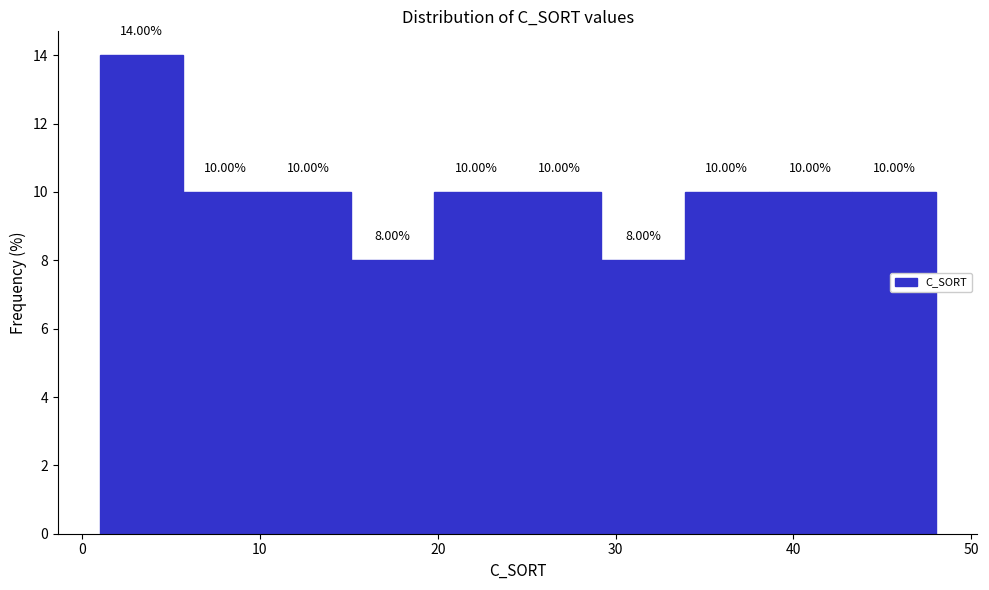

Reading left to right, transcribe this chart: for each bar, give the range it covers on the x-axis and its height. The bar edges are not printed on the chart, so give them approximately, as read against the axis.

1.0 to 5.7: 14.00
5.7 to 10.4: 10.00
10.4 to 15.1: 10.00
15.1 to 19.8: 8.00
19.8 to 24.5: 10.00
24.5 to 29.2: 10.00
29.2 to 33.9: 8.00
33.9 to 38.6: 10.00
38.6 to 43.3: 10.00
43.3 to 48.0: 10.00